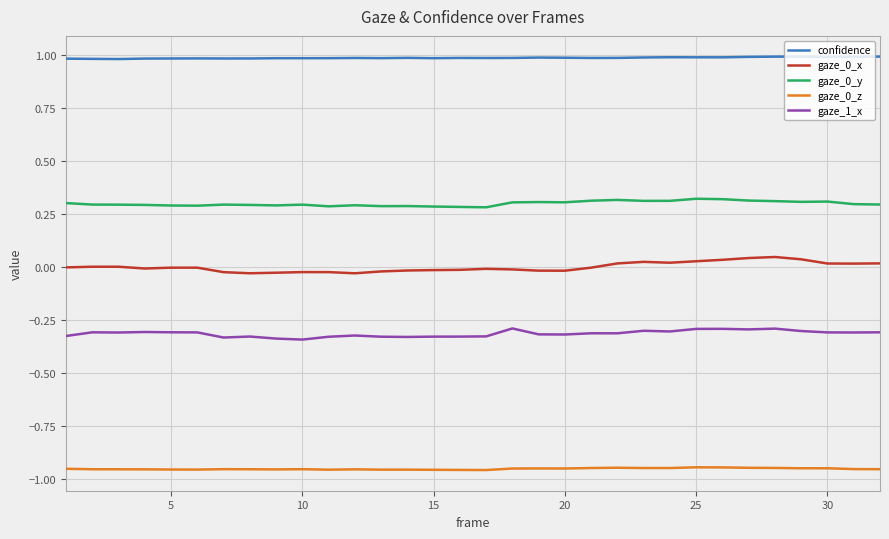

True or false: gaze_0_x and gaze_0_z intersect in this chart.

False